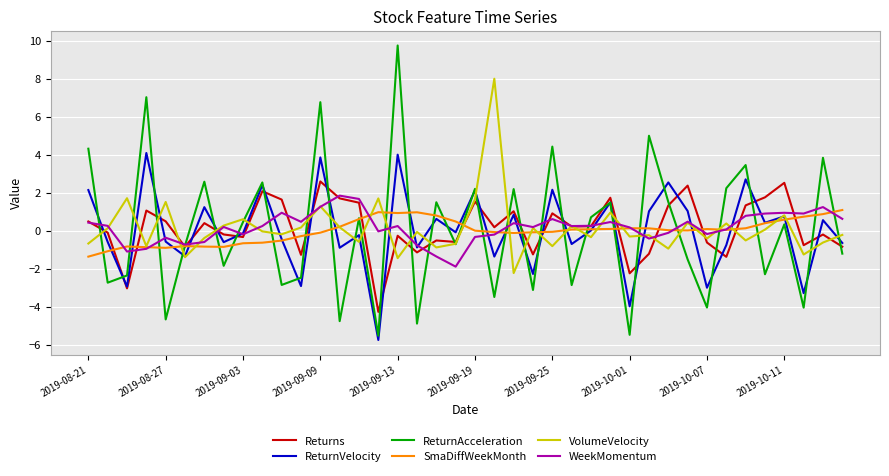

What is the lowest value of the ReturnAcceleration series?

-5.5